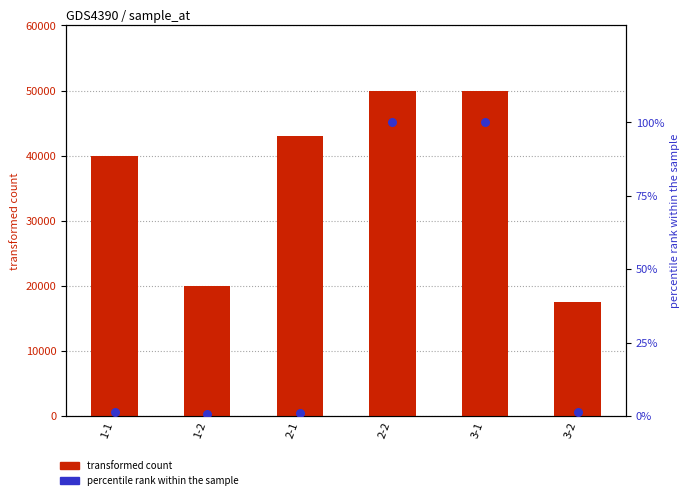

What are all the series names shown in the legend?

transformed count, percentile rank within the sample